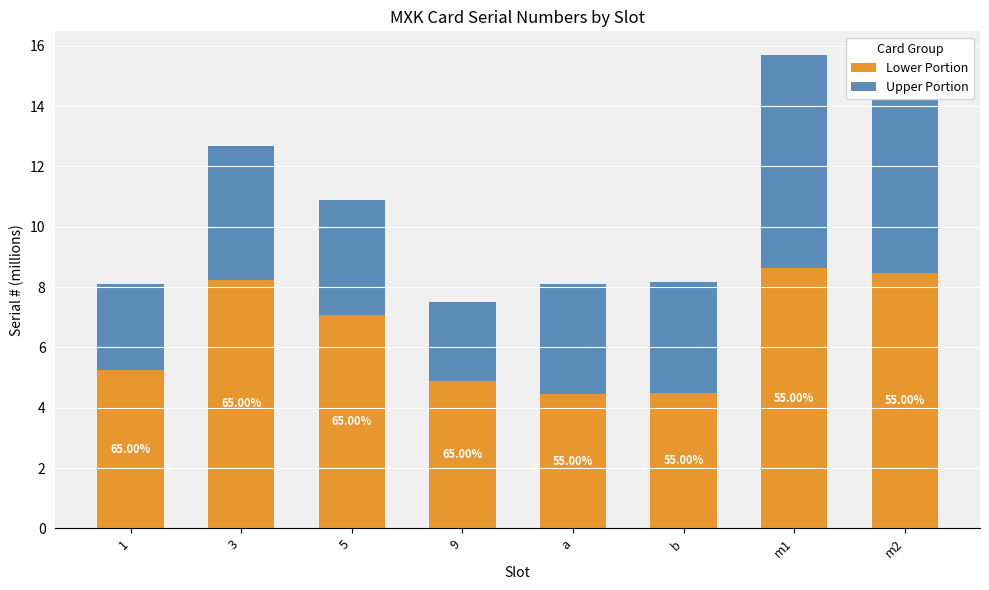

What is the difference between the Upper Portion values at m2 and 1?

4.1